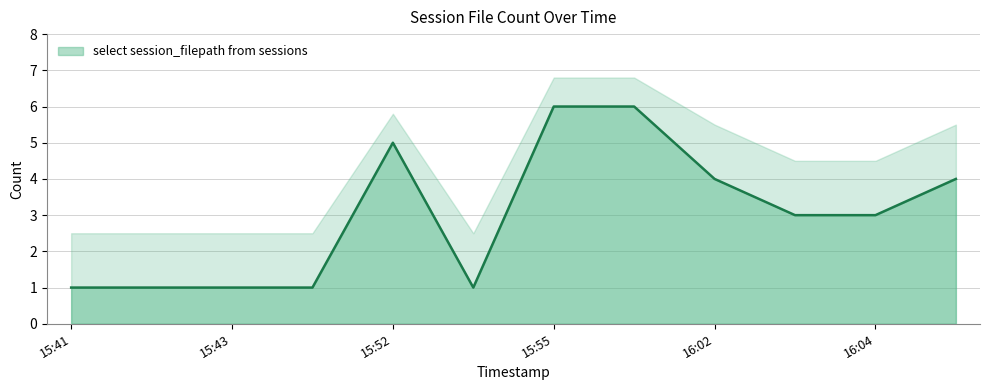

What is the highest value of the select session_filepath from sessions series?

6